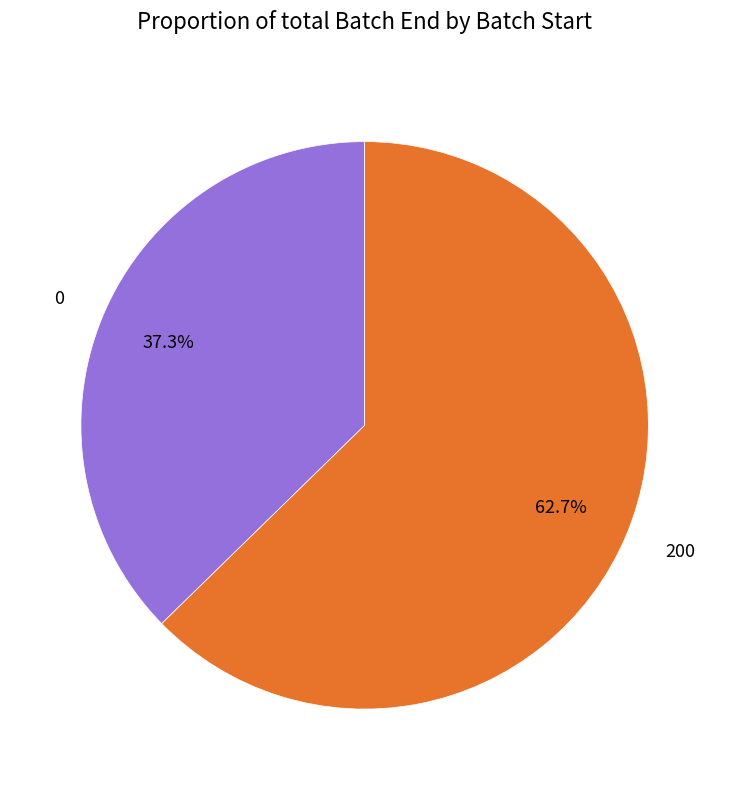

Is there any slice that represents more than half of the pie?

Yes